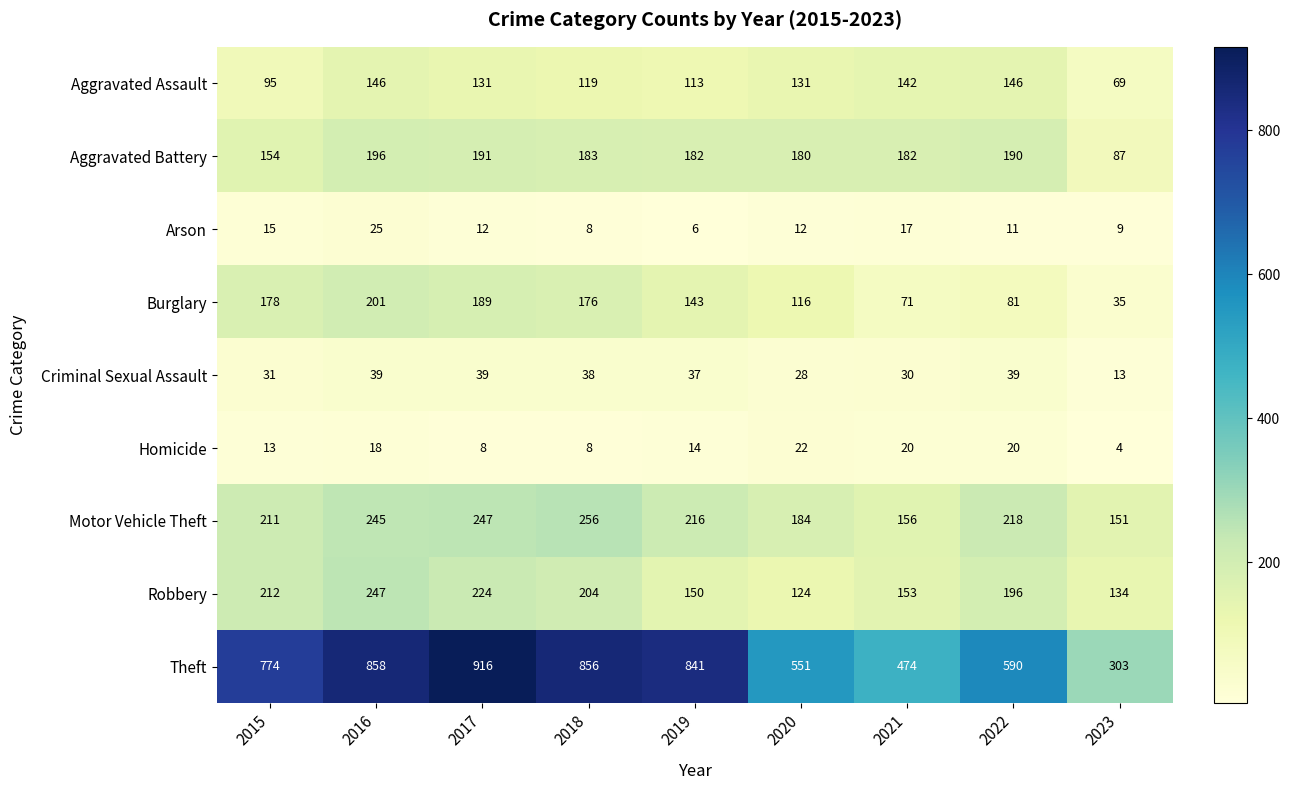

How many Homicide values are between 8 and 20?

7